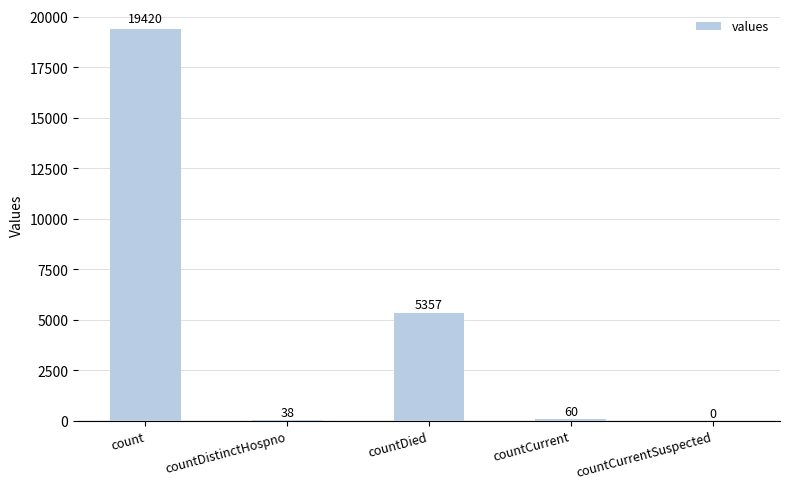

Reading right to left, transcribe all the data shown in this chart.

0	60	5357	38	19420